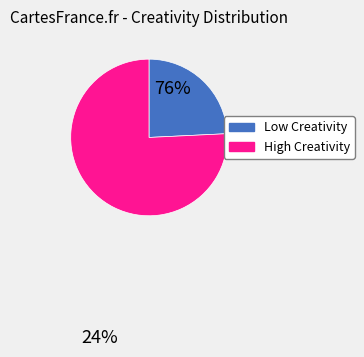

Does any single category account for the majority?

Yes